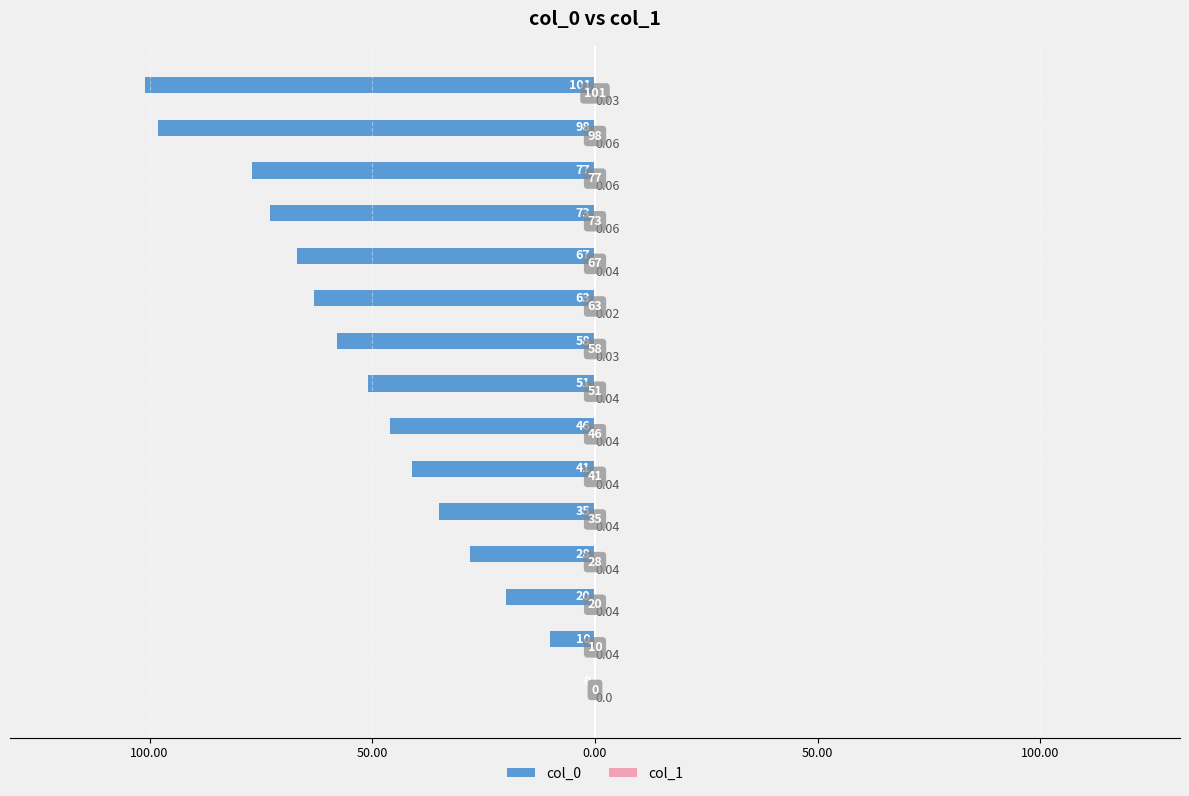

What is the value of the col_0 bar at the 12th from the left?

-73.0